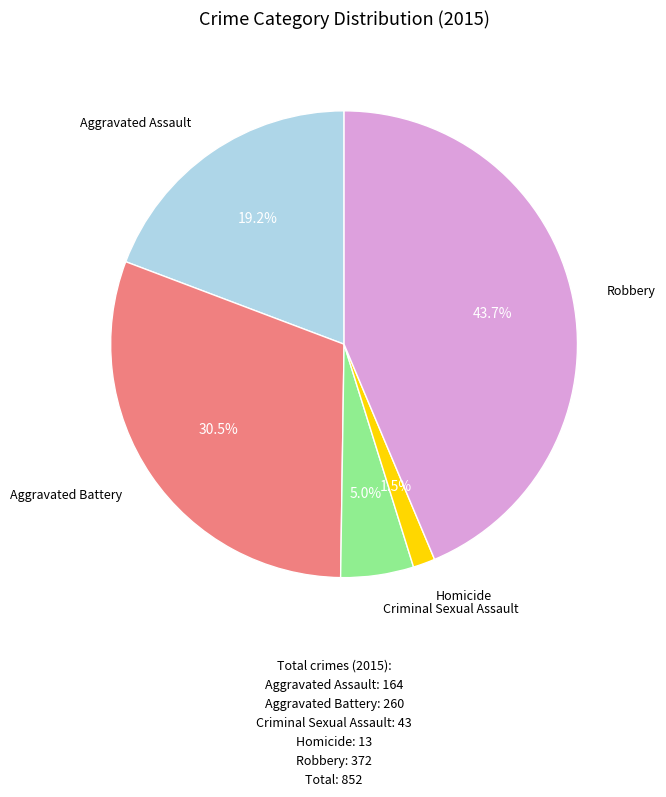

Is there any slice that represents more than half of the pie?

No